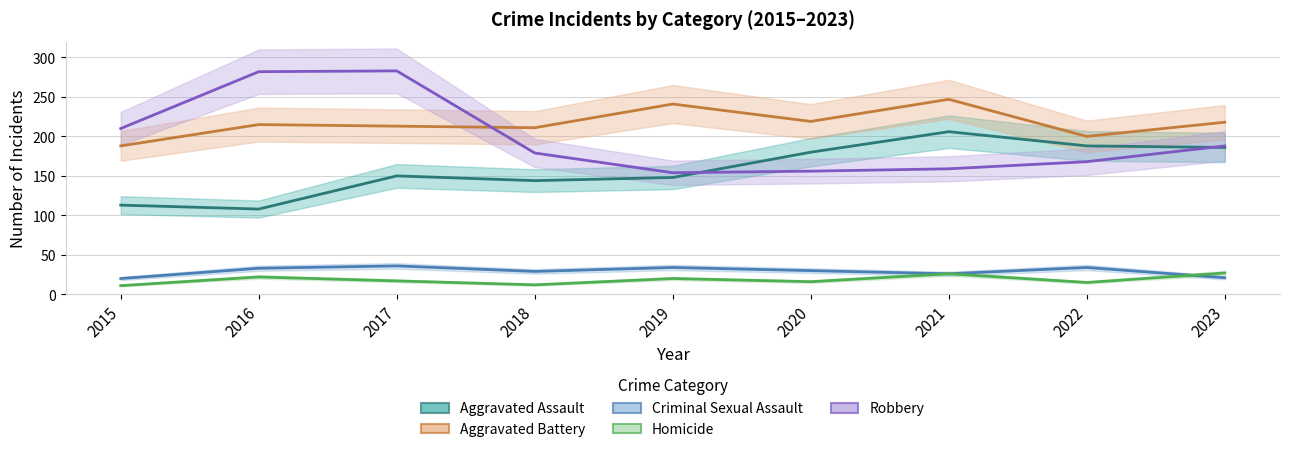

Which series has the largest range (max minus min)?

Robbery